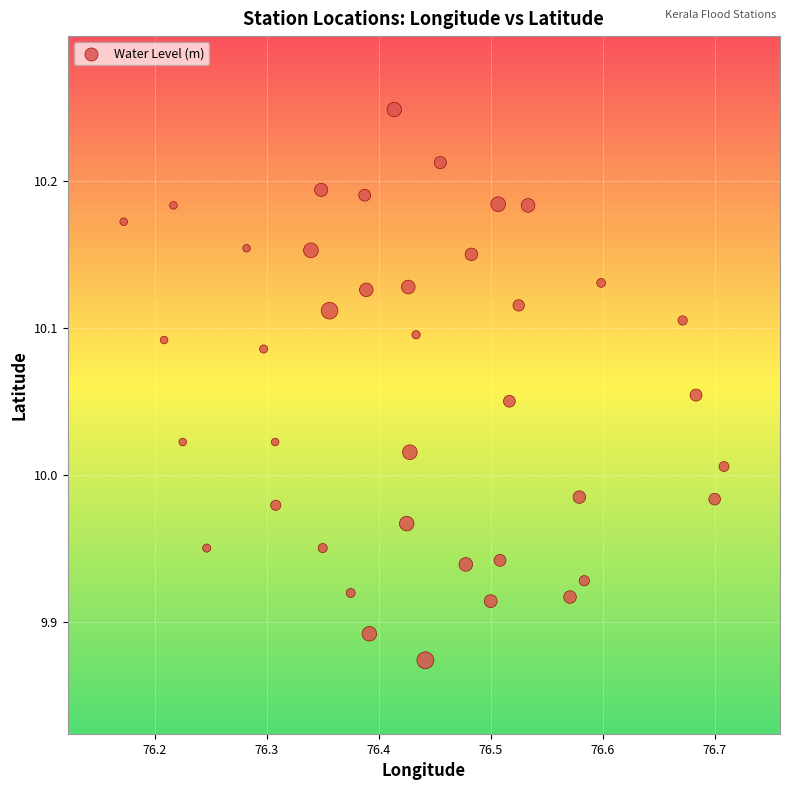

What is the range of X values (max minus min)?

0.5